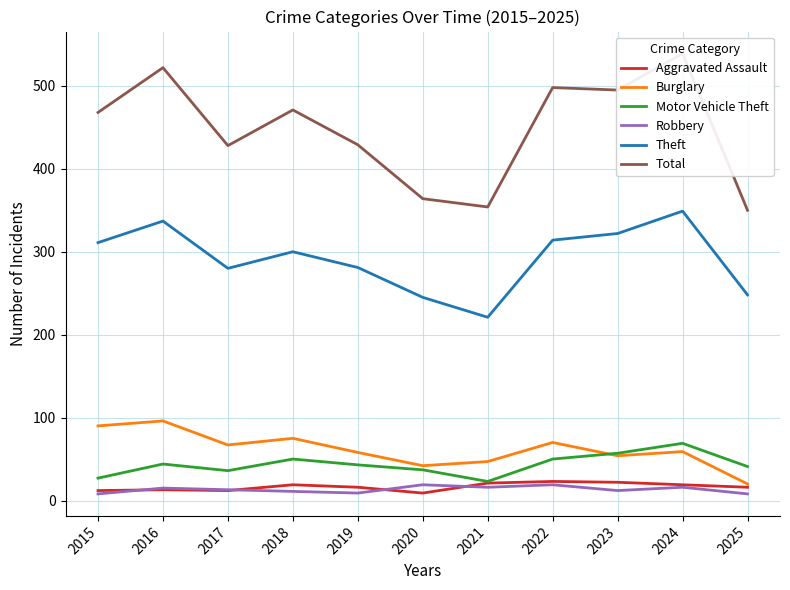

True or false: Motor Vehicle Theft has more than 2 interior local peaks.

True